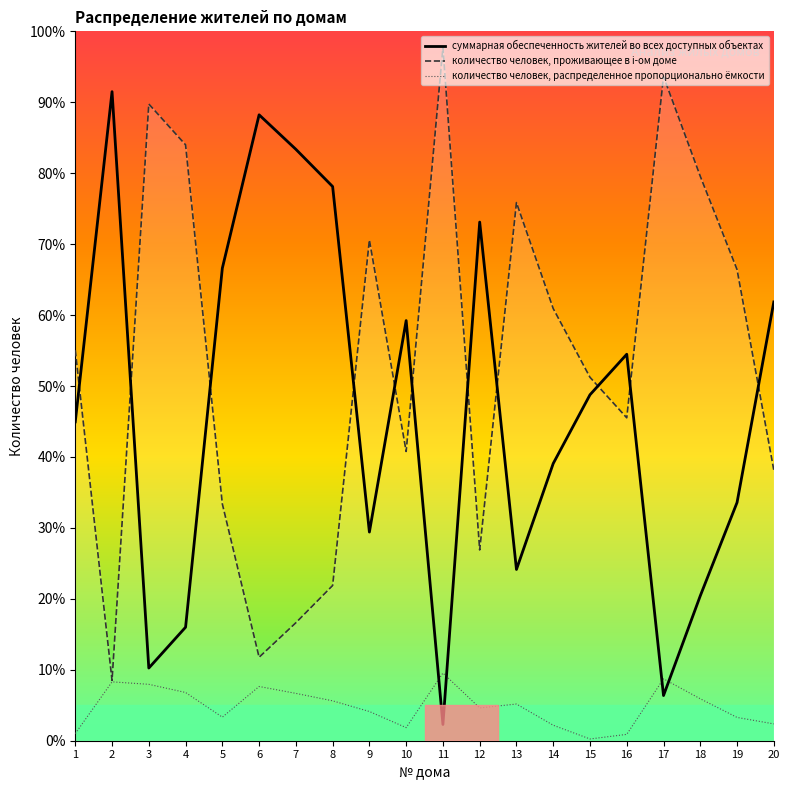

What is the value of the количество человек, проживающее в i-ом доме point at the 2nd from the left?

8.5